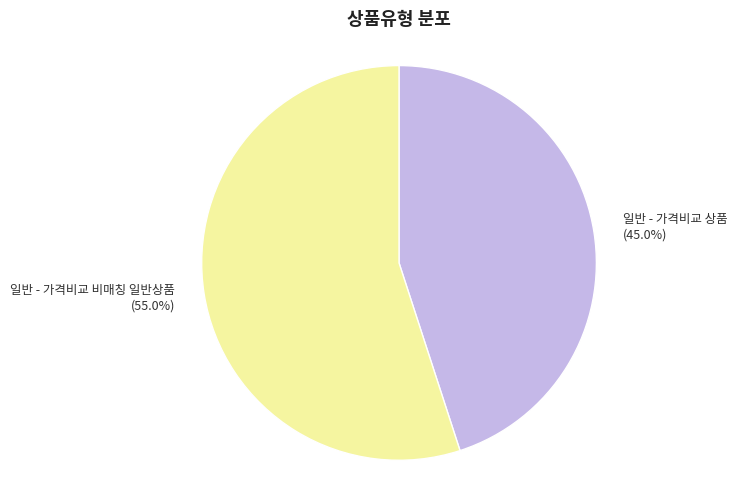

True or false: 일반 - 가격비교 상품 accounts for 45% of the total.

True